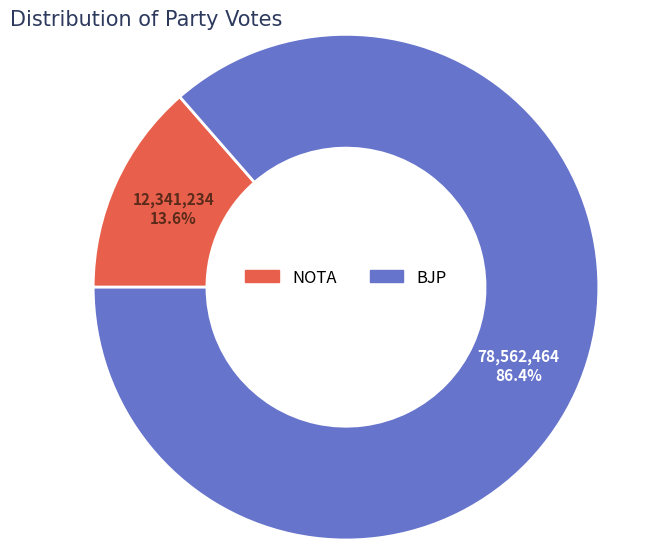

True or false: NOTA accounts for 22% of the total.

False